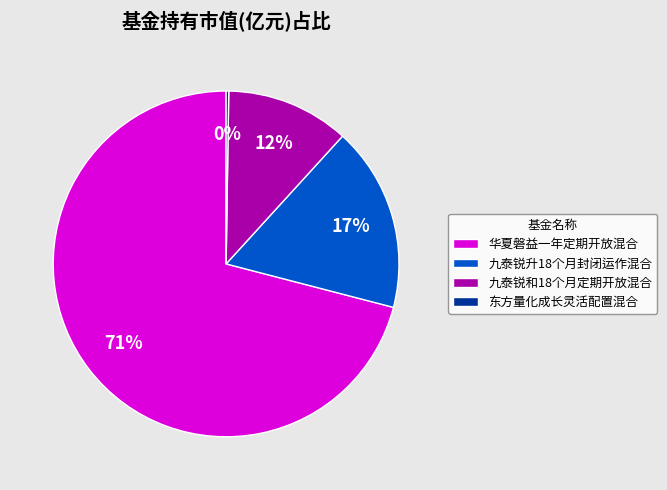

True or false: 九泰锐和18个月定期开放混合 accounts for 12% of the total.

True